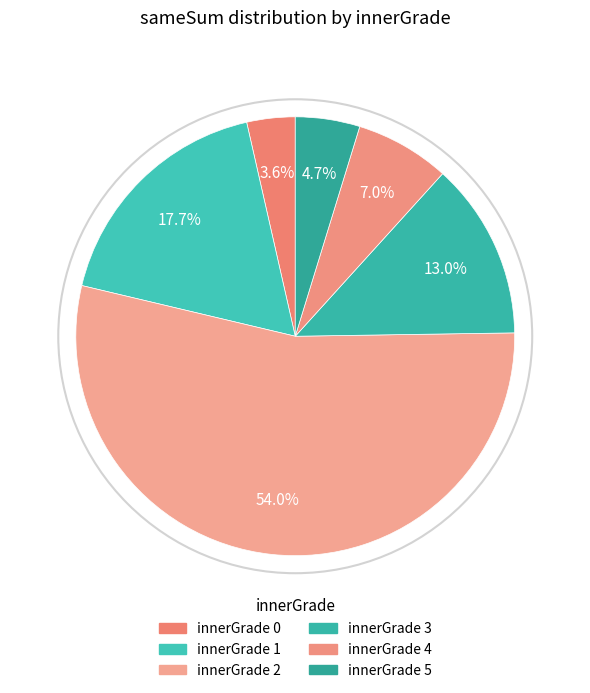

True or false: innerGrade 1 accounts for 18% of the total.

True